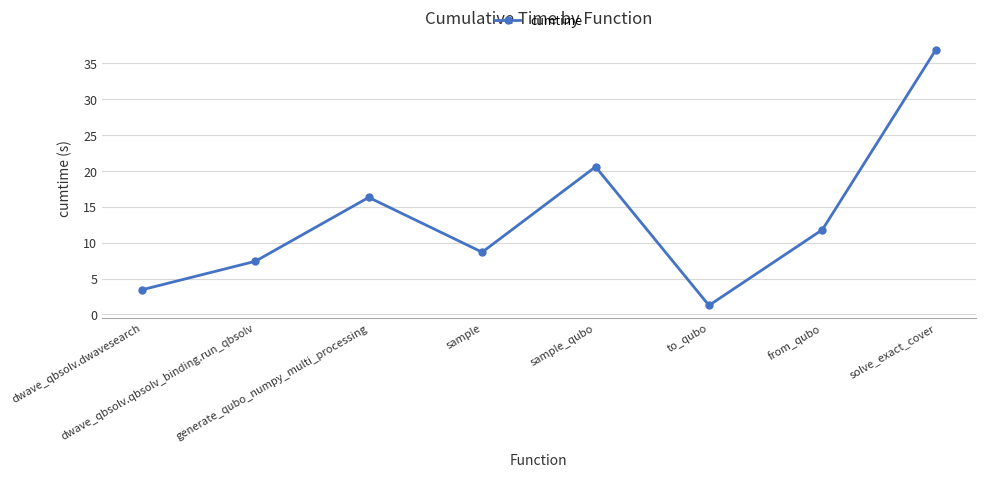

What is the value of the 8th point from the left?

36.9